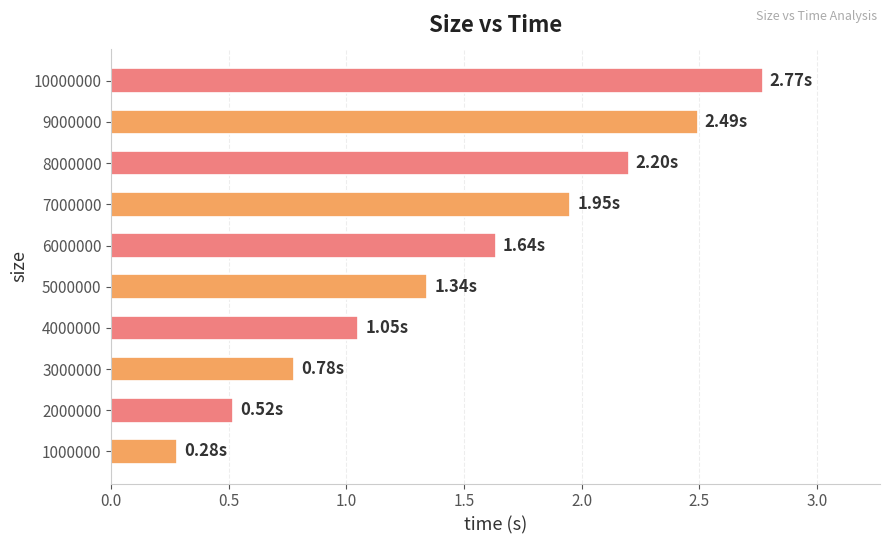

Rank the categories by value from lowest to highest.

1000000, 2000000, 3000000, 4000000, 5000000, 6000000, 7000000, 8000000, 9000000, 10000000